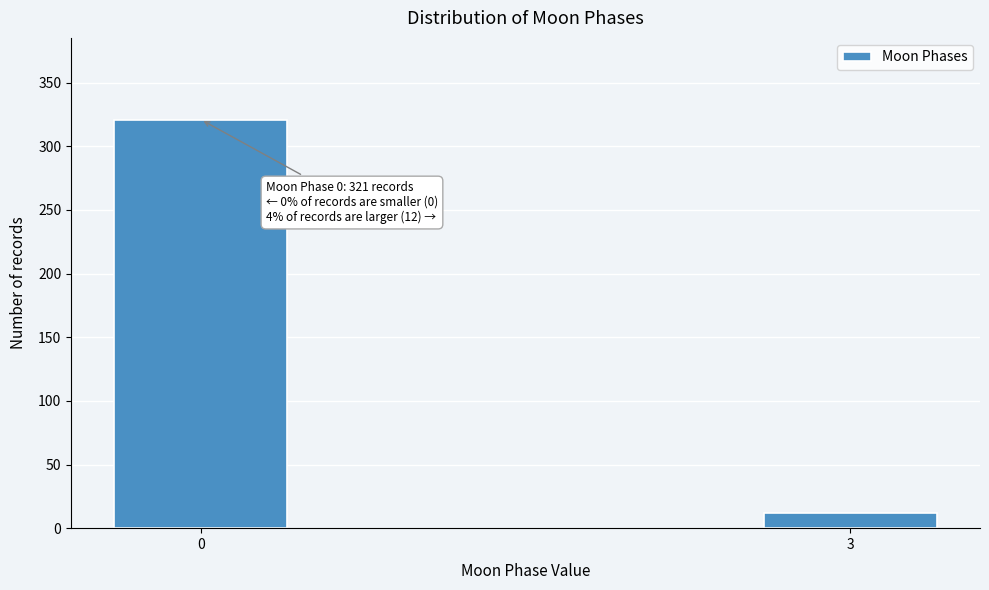

Reading left to right, transcribe all the data shown in this chart.

0=321	3=12